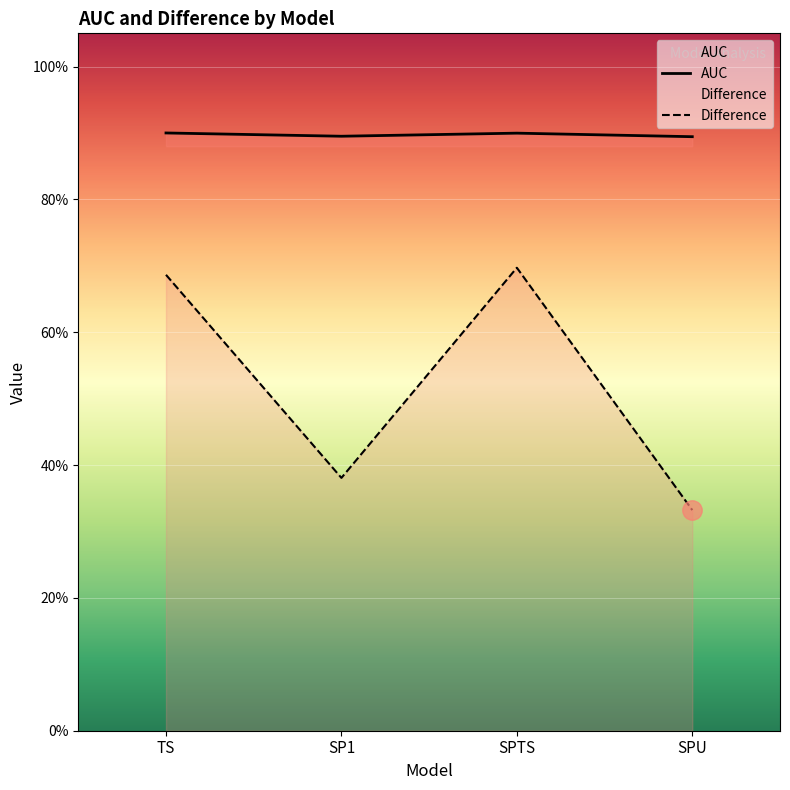

Which series has the widest spread of values?

Difference